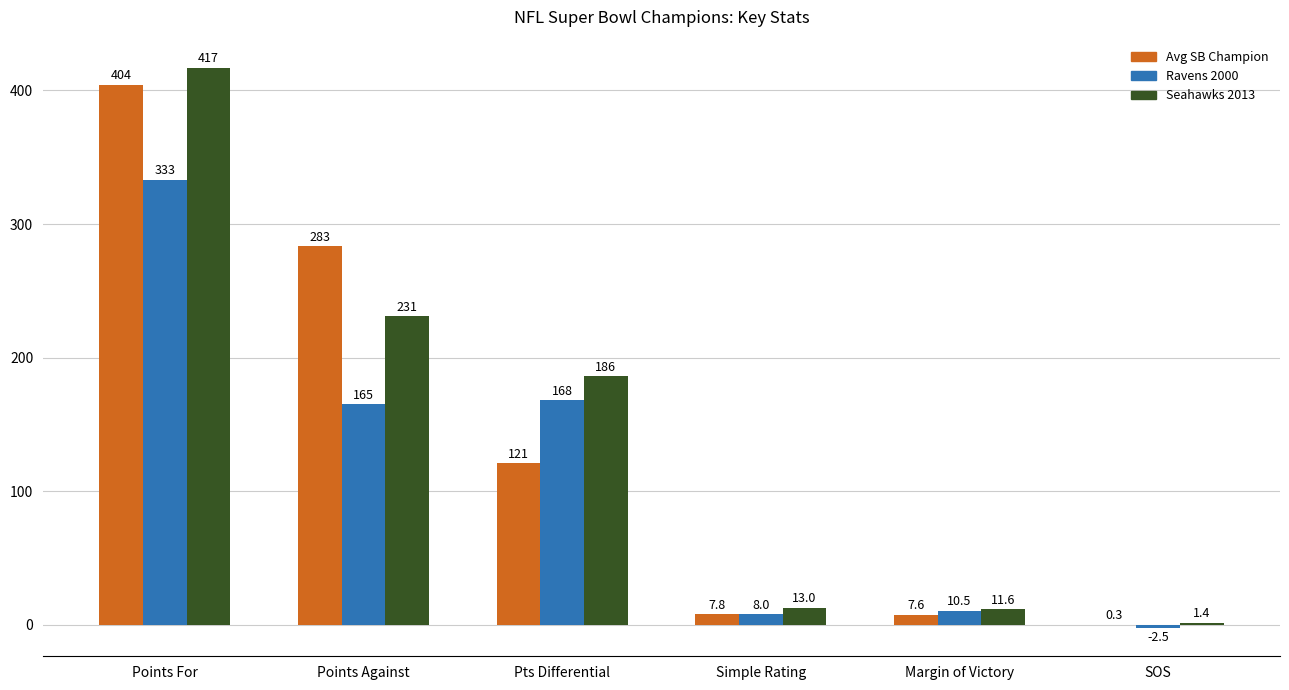

What value does the Ravens 2000 series have at Points For?

333.0